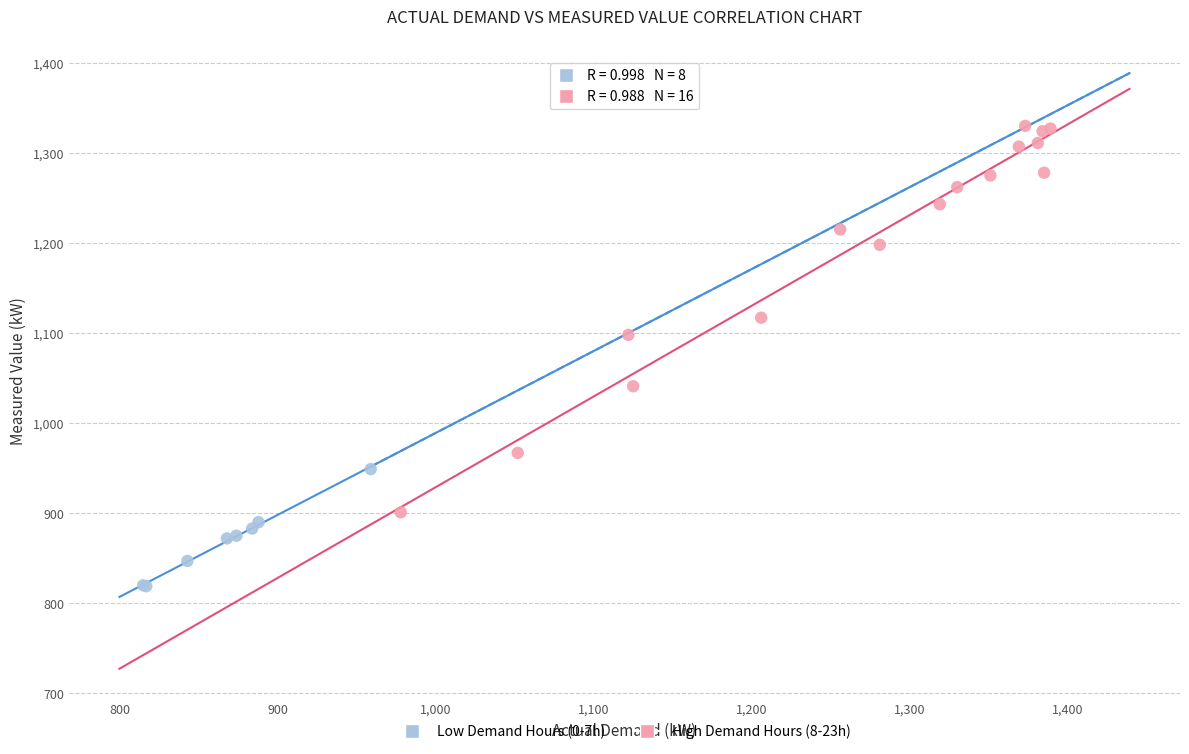

What are all the series names shown in the legend?

Low Demand Hours (0-7h), High Demand Hours (8-23h)